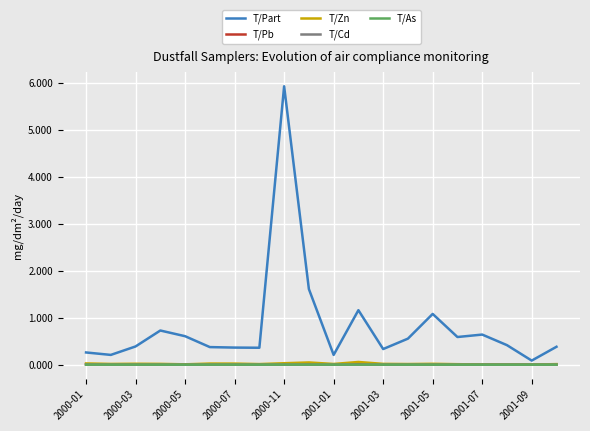

What is the greatest value displayed?

5.9